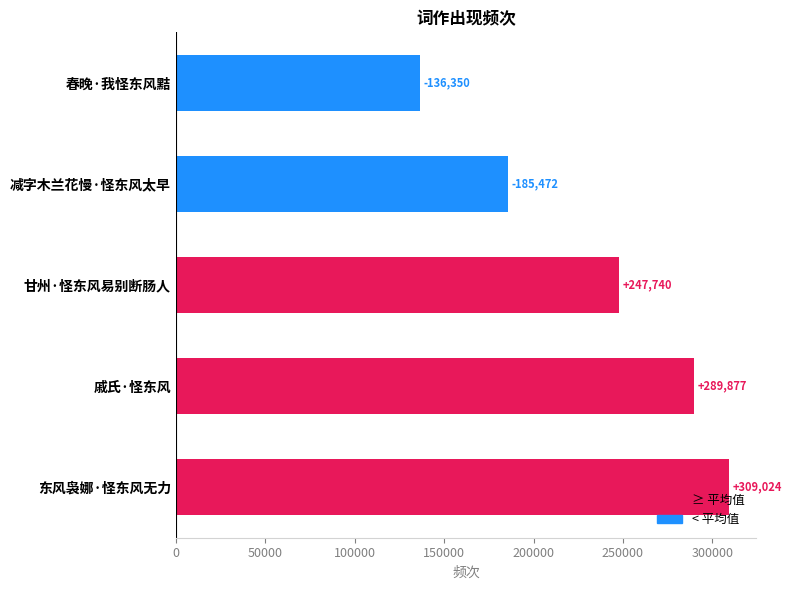

What is the change in value from 戚氏·怪东风 to 东风袅娜·怪东风无力?

+19147